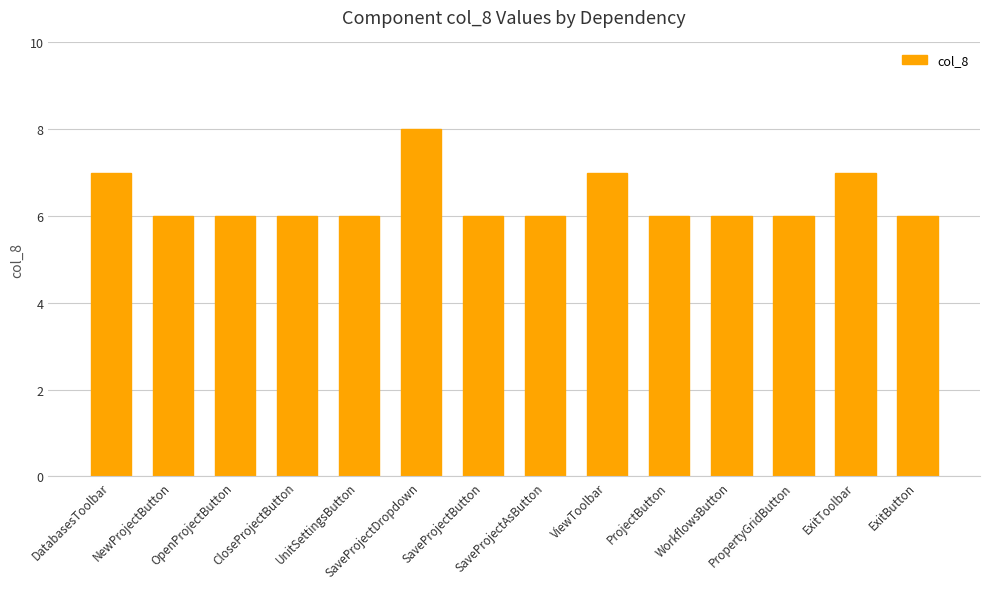

Does the chart contain stacked bars?

No